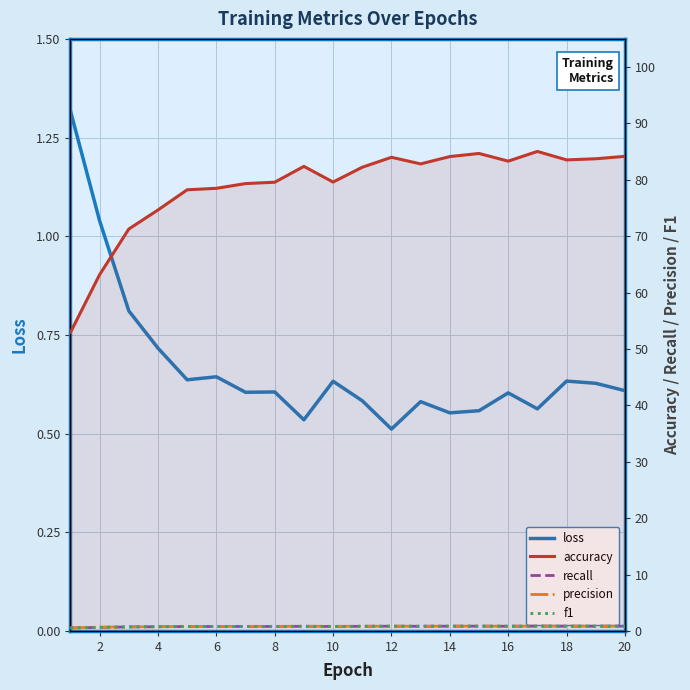

Is it true that loss equals 1.0 at 10?

False